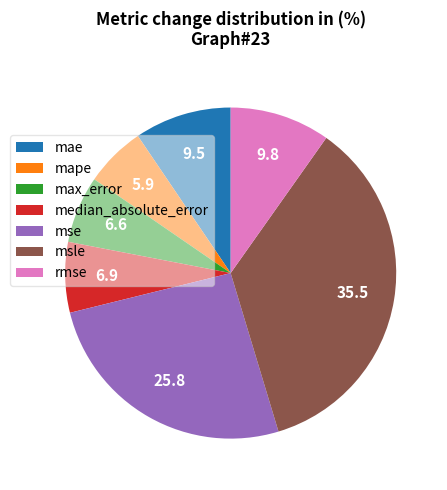

Is the sum of max_error and mape greater than half?

No